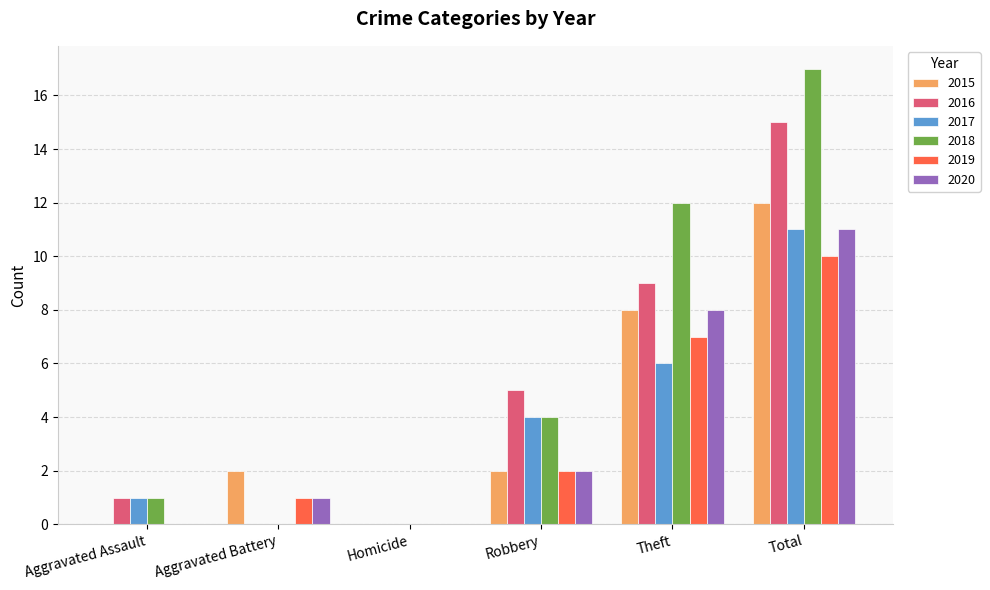

What is the maximum value shown in the chart?

17